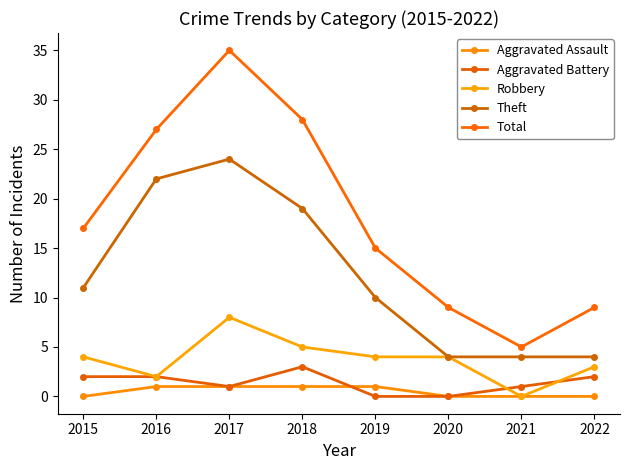

Reading left to right, what are all the values shown in this chart?

Aggravated Assault: 0	1	1	1	1	0	0	0
Aggravated Battery: 2	2	1	3	0	0	1	2
Robbery: 4	2	8	5	4	4	0	3
Theft: 11	22	24	19	10	4	4	4
Total: 17	27	35	28	15	9	5	9